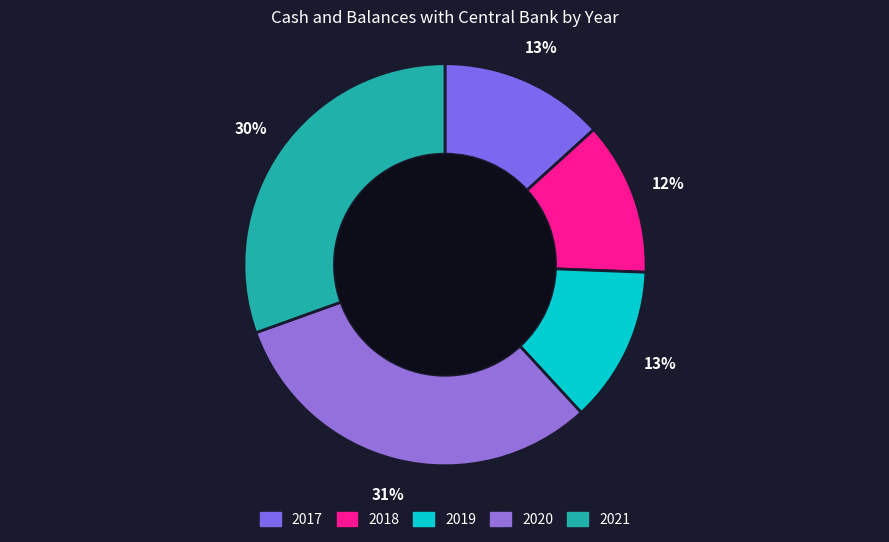

To the nearest percent, what is the average slice percentage?

20%